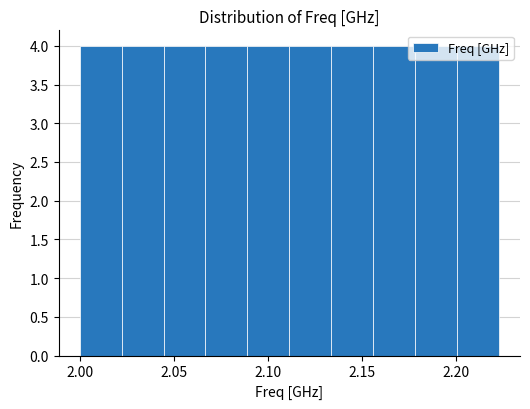

Reading left to right, transcribe this chart: for each bar, give the range it covers on the x-axis and its height. Neither the bar edges nor the heights are printed on the chart, so give them approximately, as read against the axes.

2.000 to 2.020: 4
2.020 to 2.045: 4
2.045 to 2.065: 4
2.065 to 2.090: 4
2.090 to 2.110: 4
2.110 to 2.135: 4
2.135 to 2.155: 4
2.155 to 2.180: 4
2.180 to 2.200: 4
2.200 to 2.225: 4